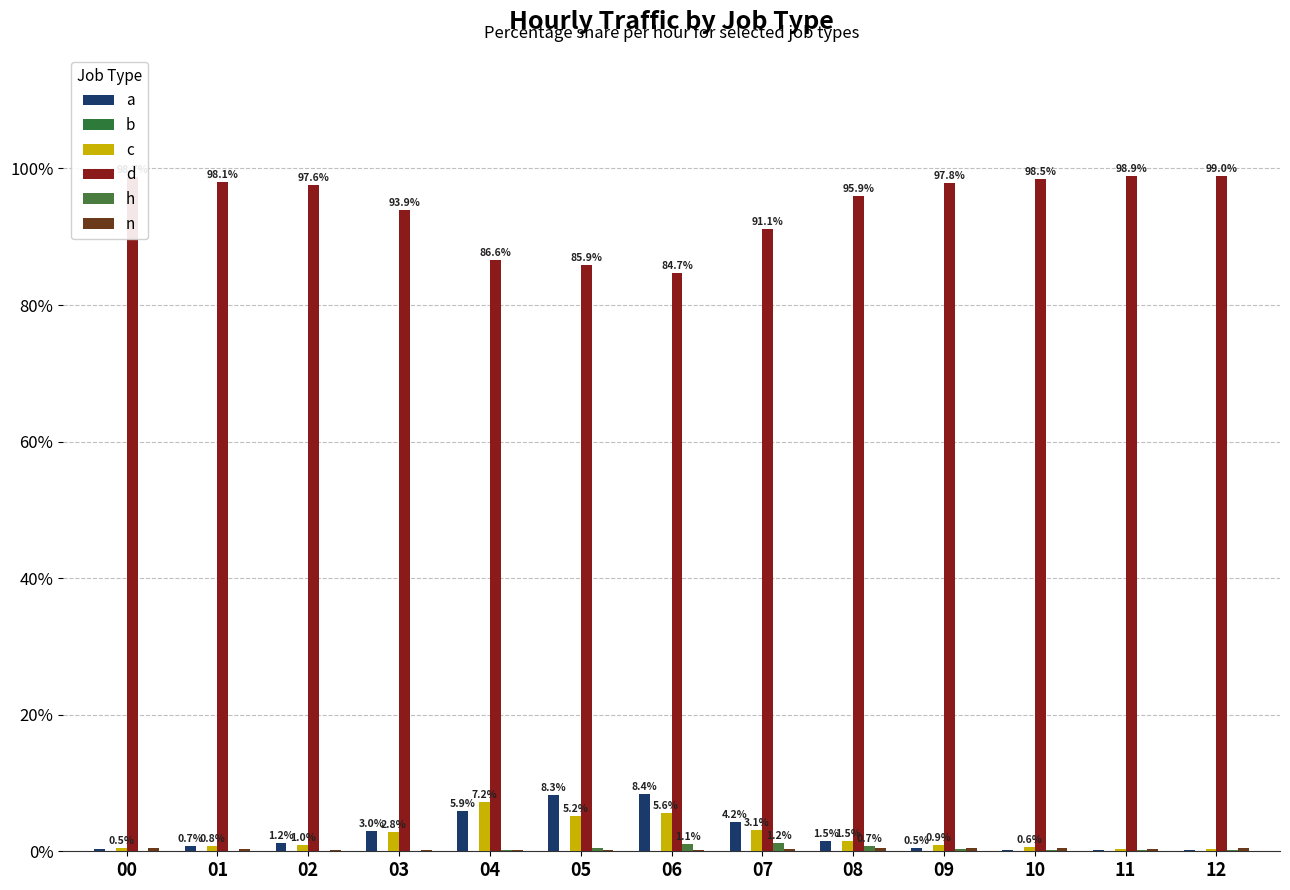

What is the difference between the highest and lowest values at 03?

93.9